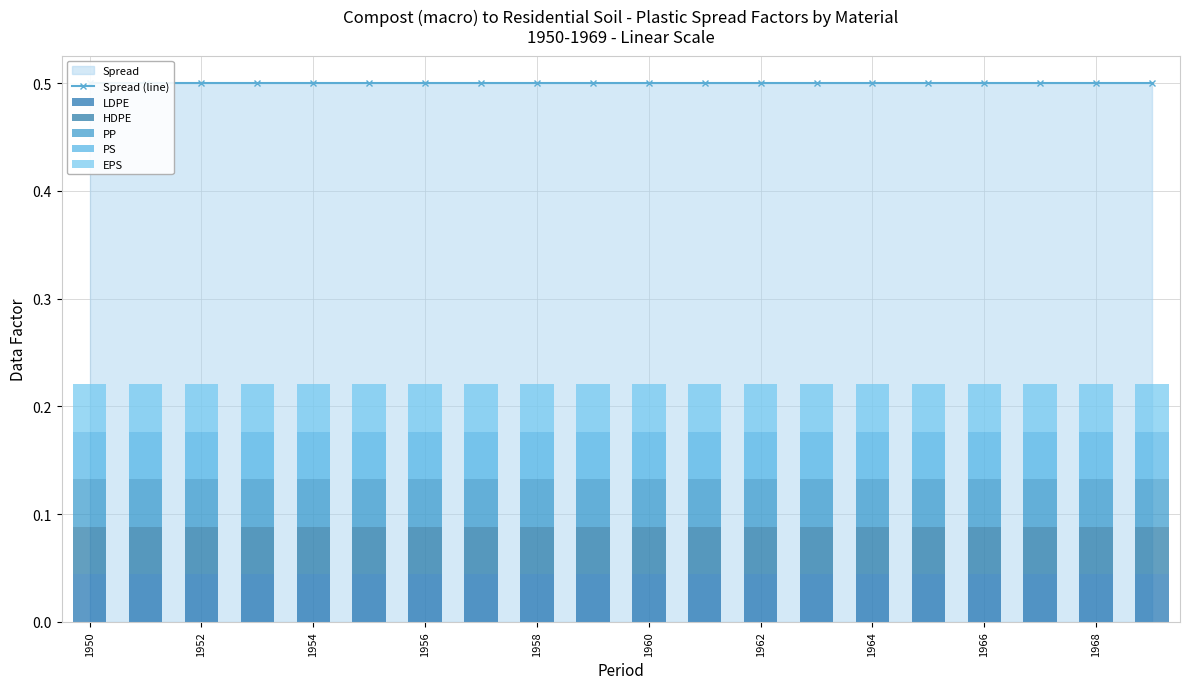

List the series in order of their peak value, lowest first.

LDPE, HDPE, PP, PS, EPS, Spread (line)